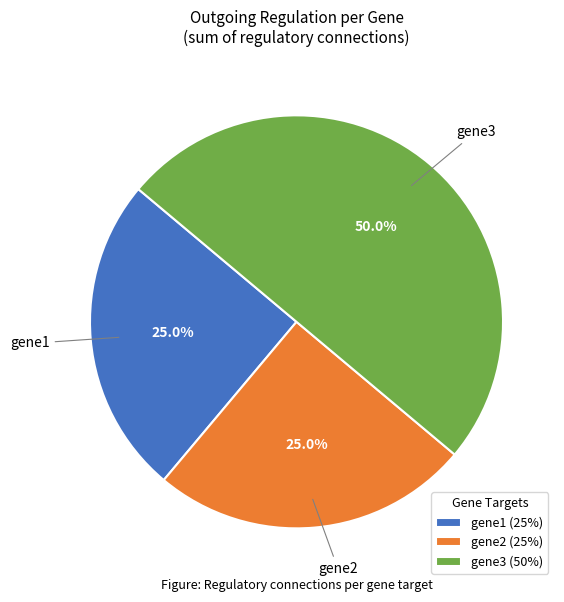

Approximately how many times larger is the value at gene1 (25%) compared to gene3 (50%)?

0.5